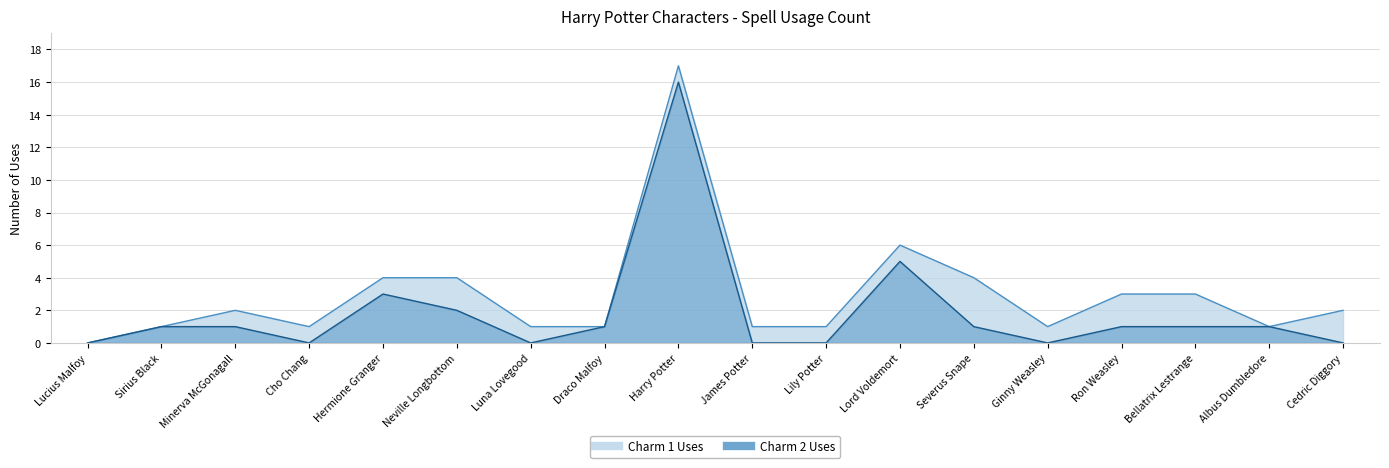

The value of Charm 1 Uses at Lucius Malfoy is -7. True or false?

False